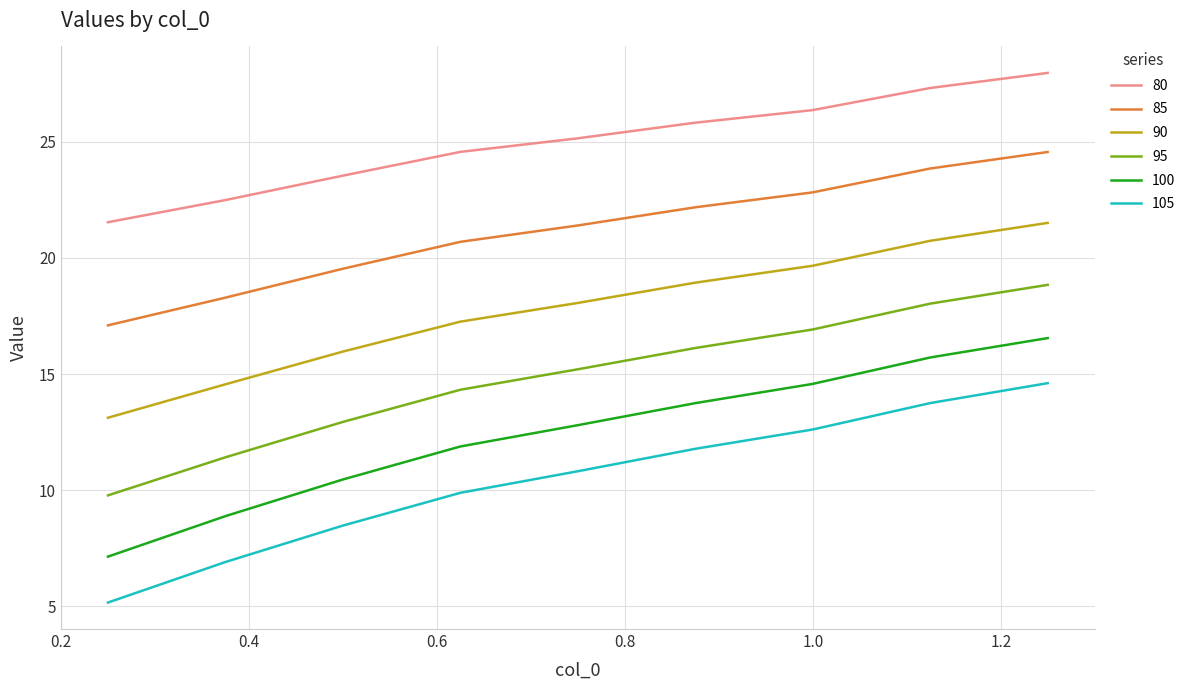

What is the sum of all 105 values?

94.0